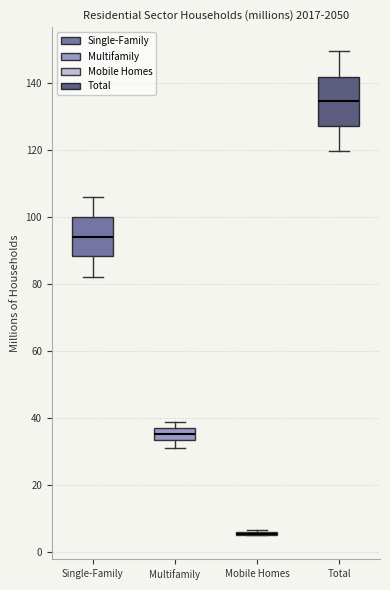

Where is the lower edge of the box for Multifamily on the y-axis? The values are not printed on the chart, so give them approximately, as read against the axis.

34